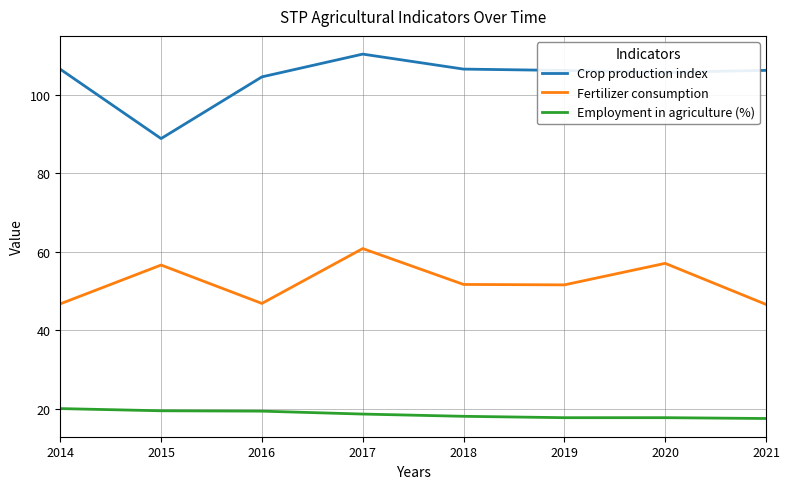

True or false: Crop production index and Employment in agriculture (%) cross at least once.

False